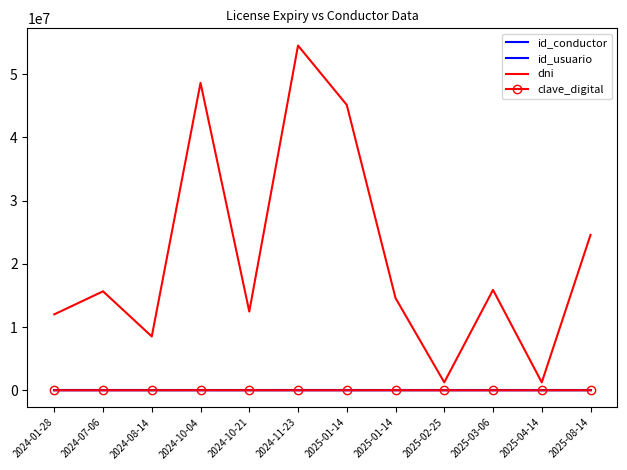

How many interior local valleys does the id_conductor series have?

3